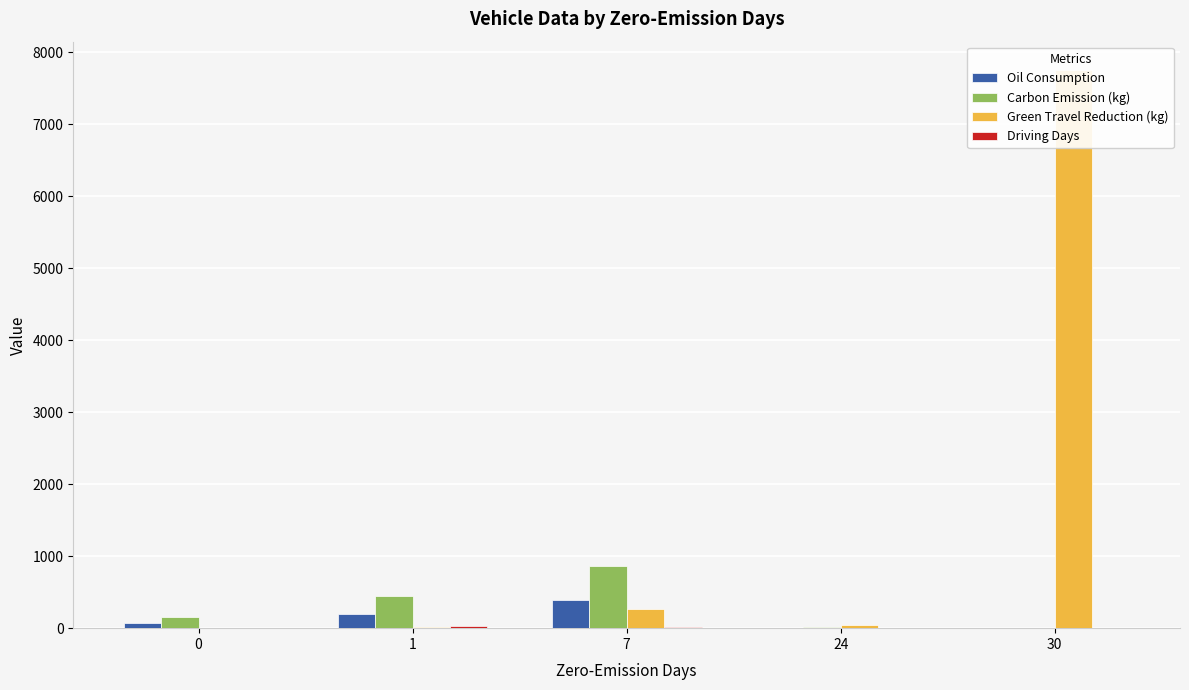

The value of Green Travel Reduction (kg) at 7 is 62.1. True or false?

False